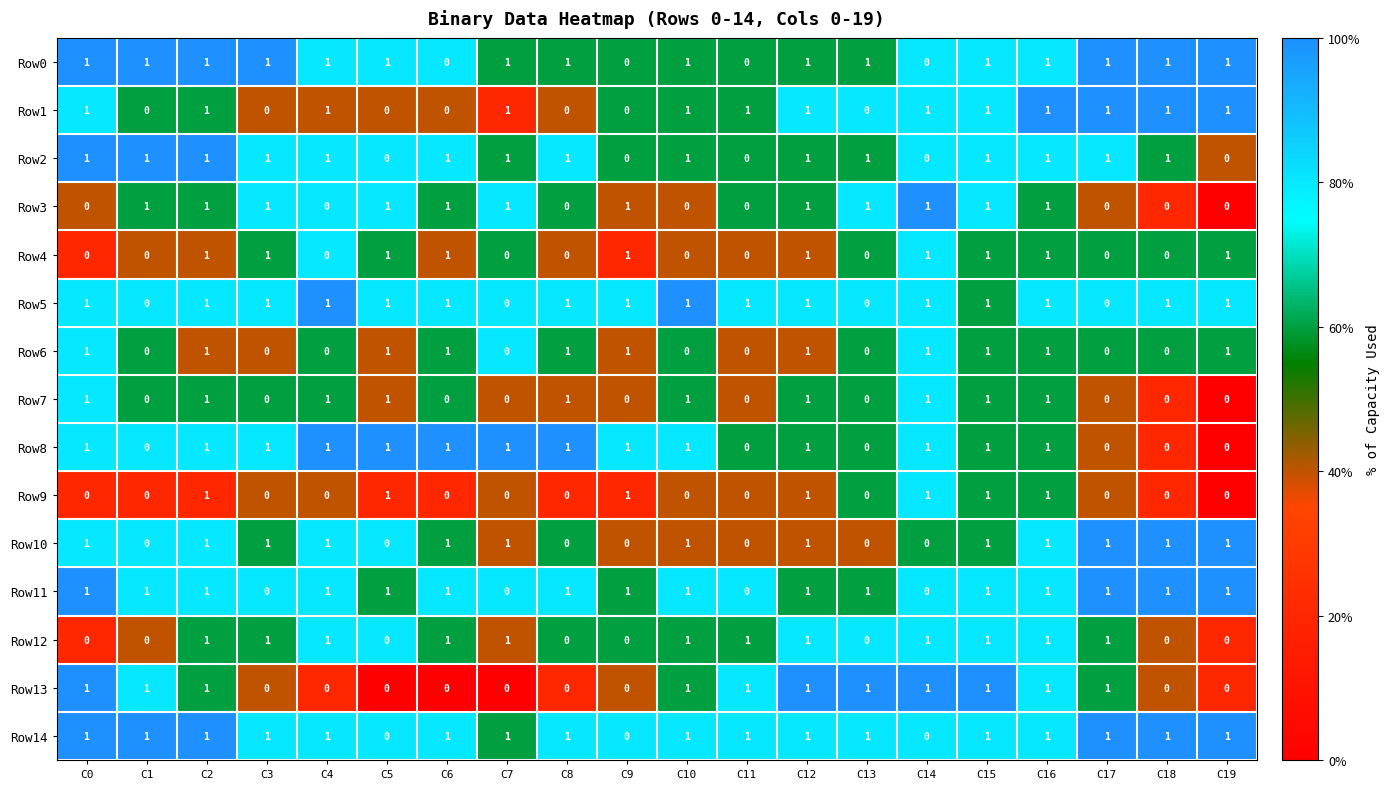

Which series has the largest total across all categories?

Row14